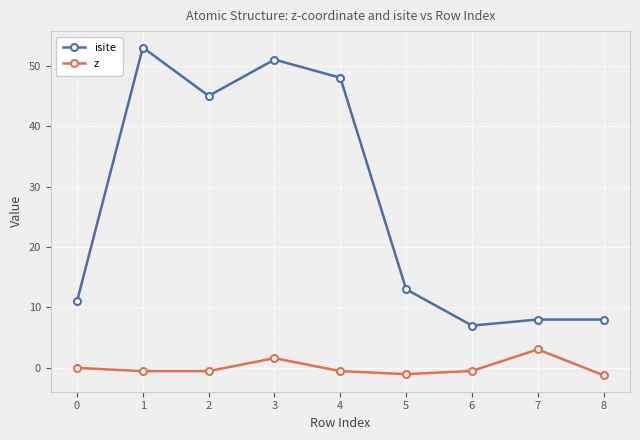

True or false: z and isite cross at least once.

False